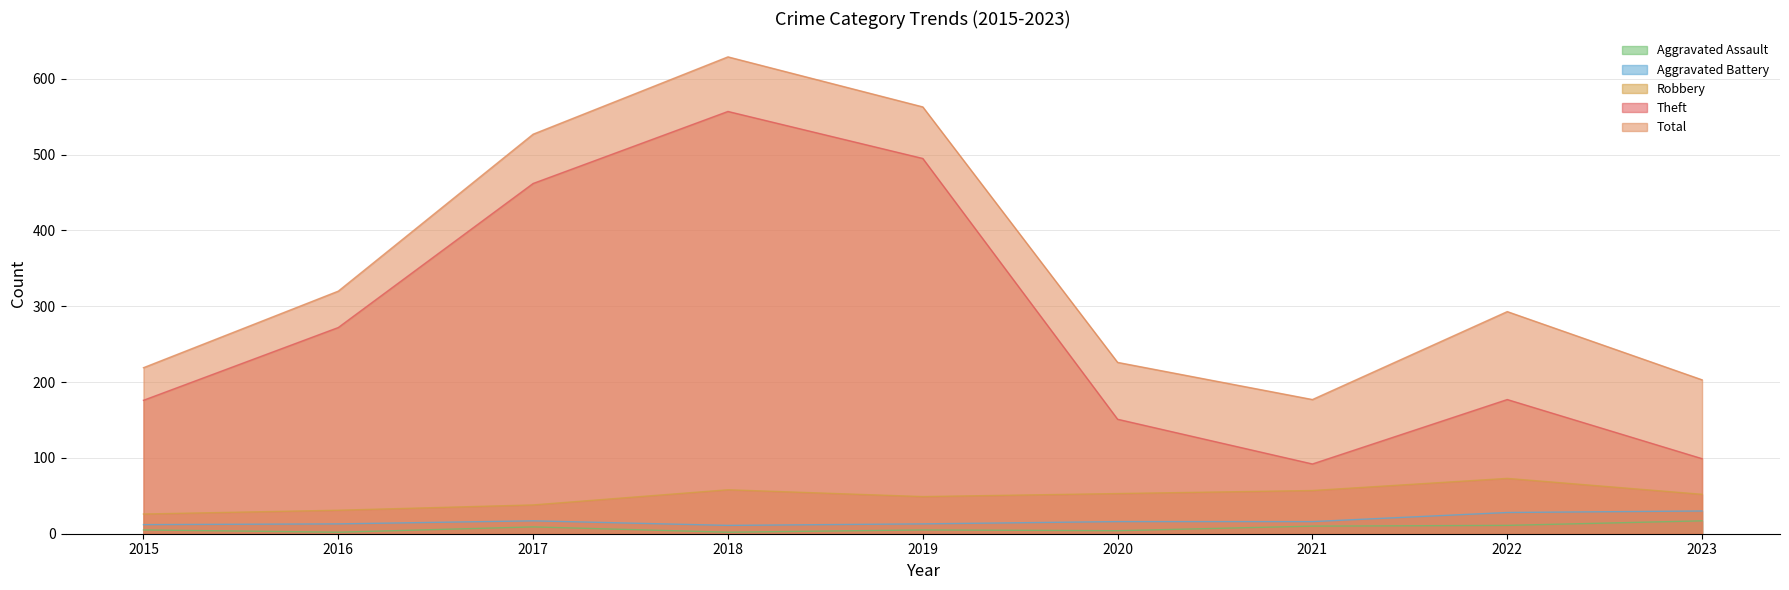

Which category has the highest value in the Robbery series?

2022